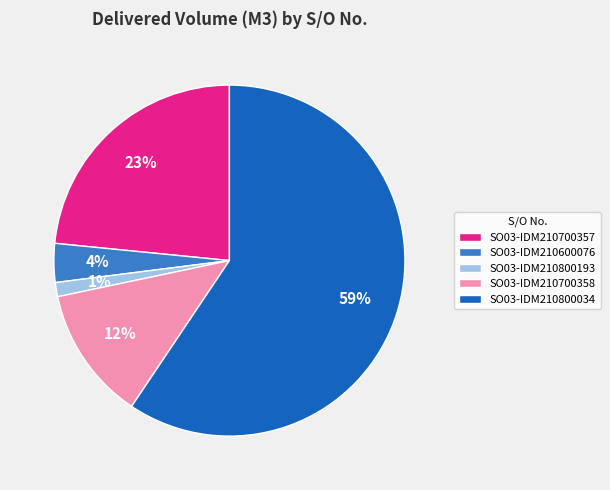

To the nearest percent, what is the combined percentage of SO03-IDM210800193 and SO03-IDM210800034?

61%